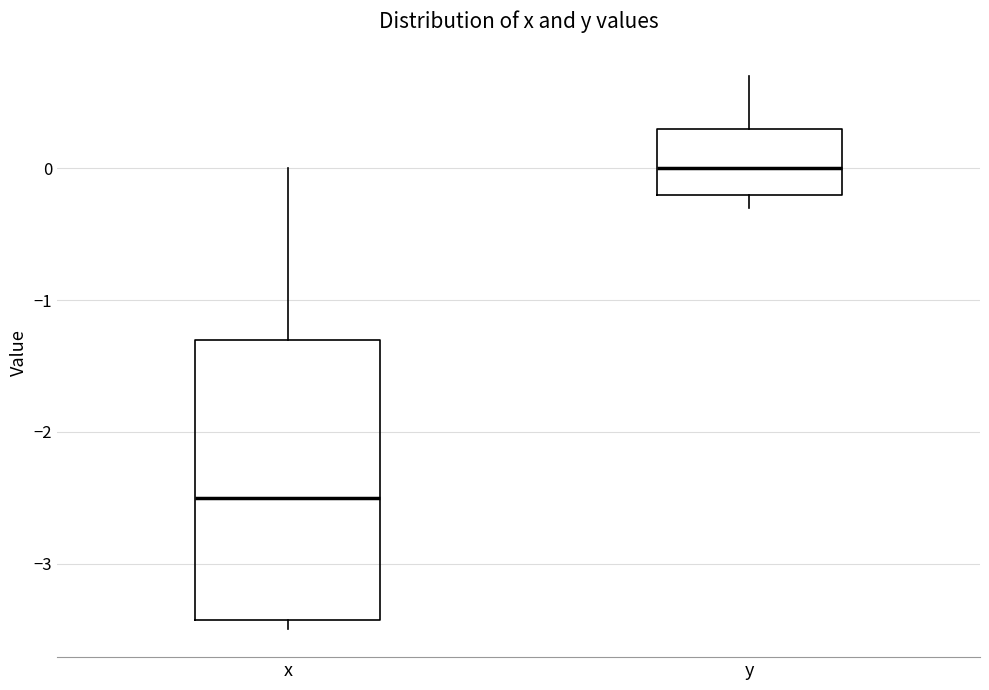

Comparing the boxes themselves (not the whiskers), which one is the tallest?

x